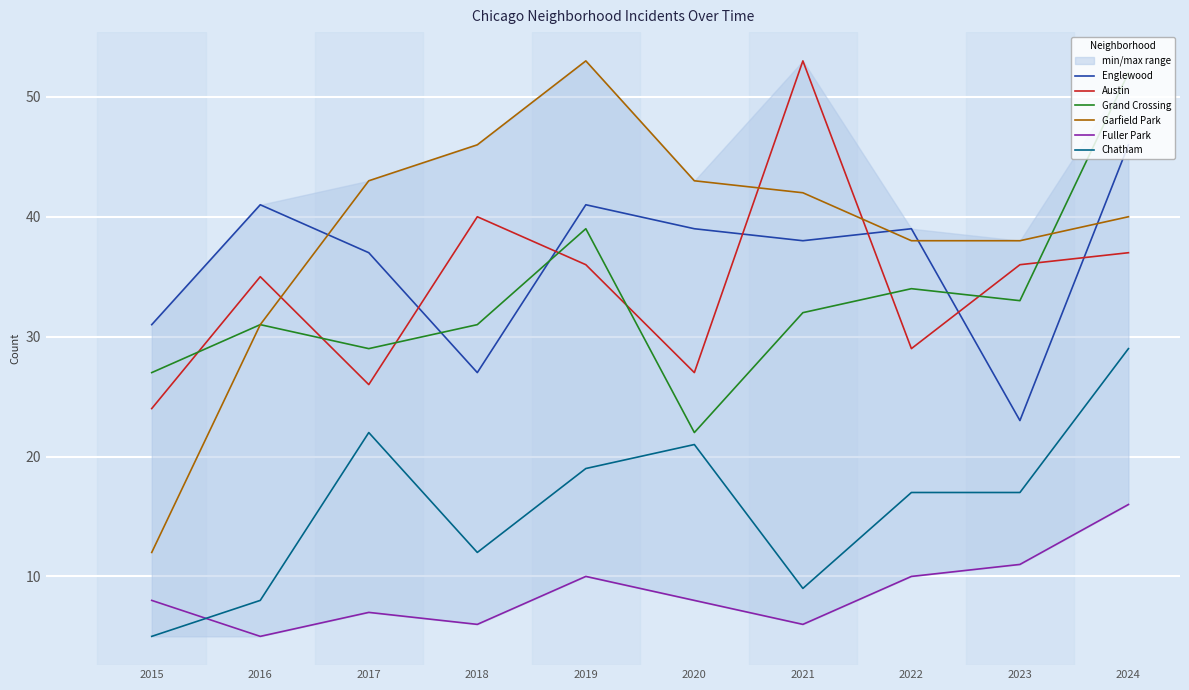

Reading right to left, what are all the values shown in this chart?

Englewood: 2024=46	2023=23	2022=39	2021=38	2020=39	2019=41	2018=27	2017=37	2016=41	2015=31
Austin: 2024=37	2023=36	2022=29	2021=53	2020=27	2019=36	2018=40	2017=26	2016=35	2015=24
Grand Crossing: 2024=52	2023=33	2022=34	2021=32	2020=22	2019=39	2018=31	2017=29	2016=31	2015=27
Garfield Park: 2024=40	2023=38	2022=38	2021=42	2020=43	2019=53	2018=46	2017=43	2016=31	2015=12
Fuller Park: 2024=16	2023=11	2022=10	2021=6	2020=8	2019=10	2018=6	2017=7	2016=5	2015=8
Chatham: 2024=29	2023=17	2022=17	2021=9	2020=21	2019=19	2018=12	2017=22	2016=8	2015=5